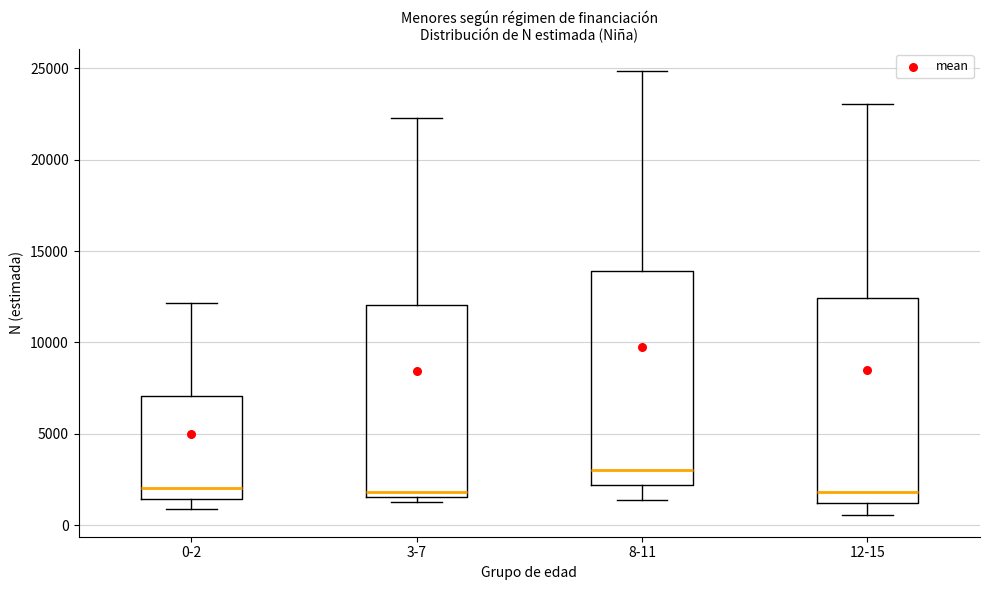

Reading left to right, read every box against the y-axis: the position of its median line, the range the box covers, and the ends of its whiskers. The values are not printed on the chart, so give them approximately, as read against the axis.

0-2: median 2000, box 1500 to 7000, whiskers 1000 to 12000
3-7: median 2000, box 1500 to 12000, whiskers 1500 (just below the box's lower edge) to 22500
8-11: median 3000, box 2000 to 14000, whiskers 1500 to 25000
12-15: median 2000, box 1000 to 12500, whiskers 500 to 23000